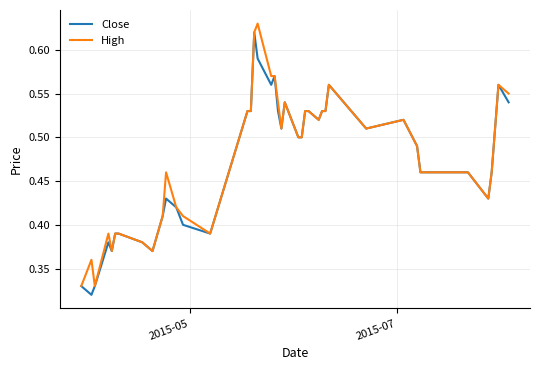

Does the chart have visible grid lines?

Yes